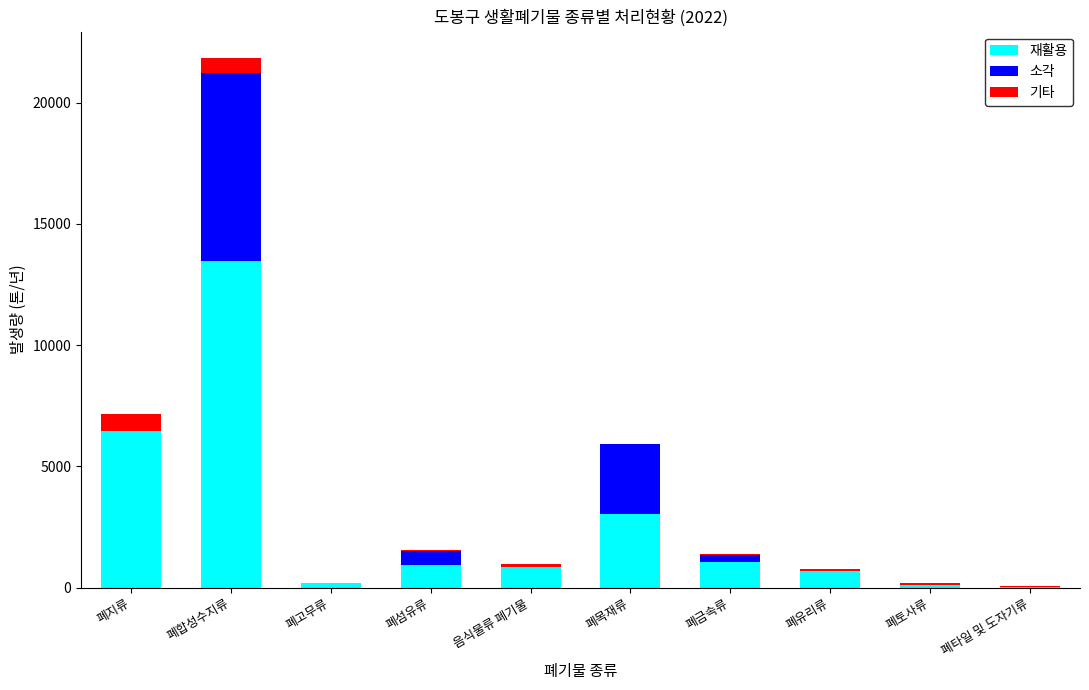

At which category is the sum across all series the highest?

폐합성수지류